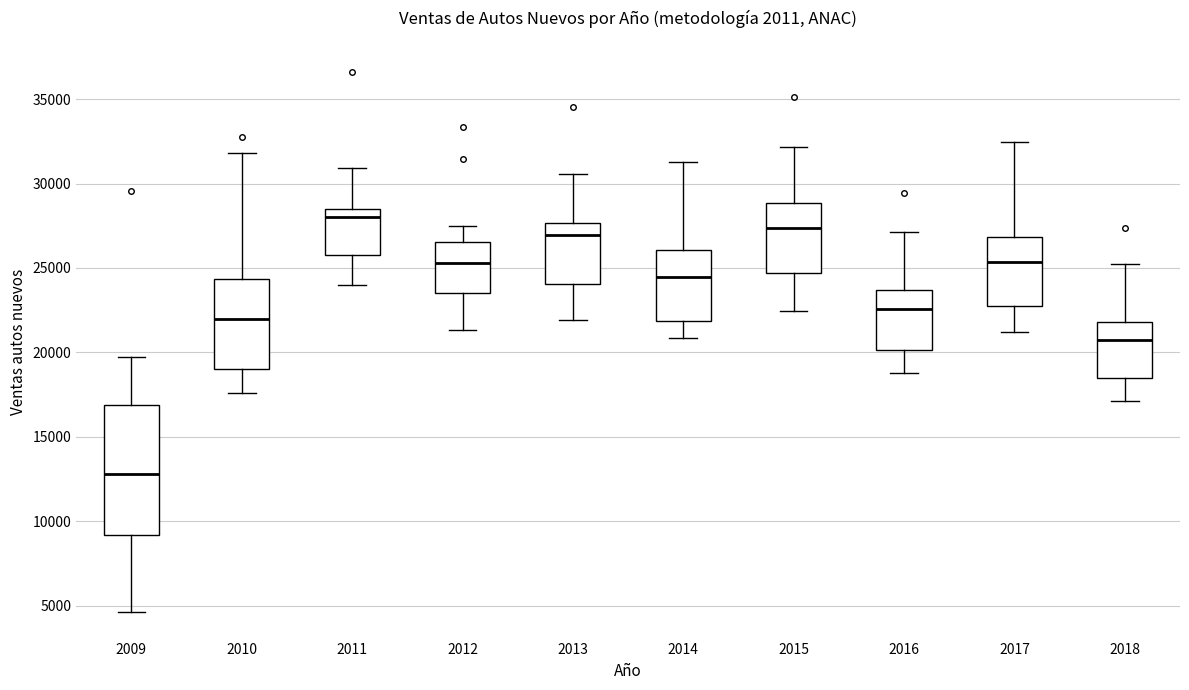

Reading left to right, read every box against the y-axis: the position of its median line, the range the box covers, and the ends of its whiskers. The values are not printed on the chart, so give them approximately, as read against the axis.

2009: median 13000, box 9000 to 17000, whiskers 4500 to 19500
2010: median 22000, box 19000 to 24500, whiskers 17500 to 32000
2011: median 28000, box 26000 to 28500, whiskers 24000 to 31000
2012: median 25500, box 23500 to 26500, whiskers 21500 to 27500
2013: median 27000, box 24000 to 27500, whiskers 22000 to 30500
2014: median 24500, box 22000 to 26000, whiskers 21000 to 31000
2015: median 27500, box 24500 to 29000, whiskers 22500 to 32000
2016: median 22500, box 20000 to 23500, whiskers 19000 to 27000
2017: median 25500, box 23000 to 27000, whiskers 21000 to 32500
2018: median 20500, box 18500 to 22000, whiskers 17000 to 25000